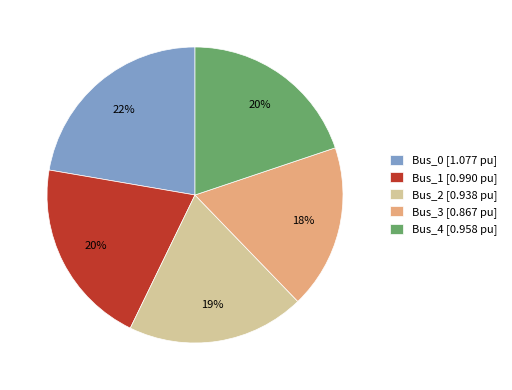

To the nearest percent, what is the combined percentage of Bus_4 and Bus_1?

40%